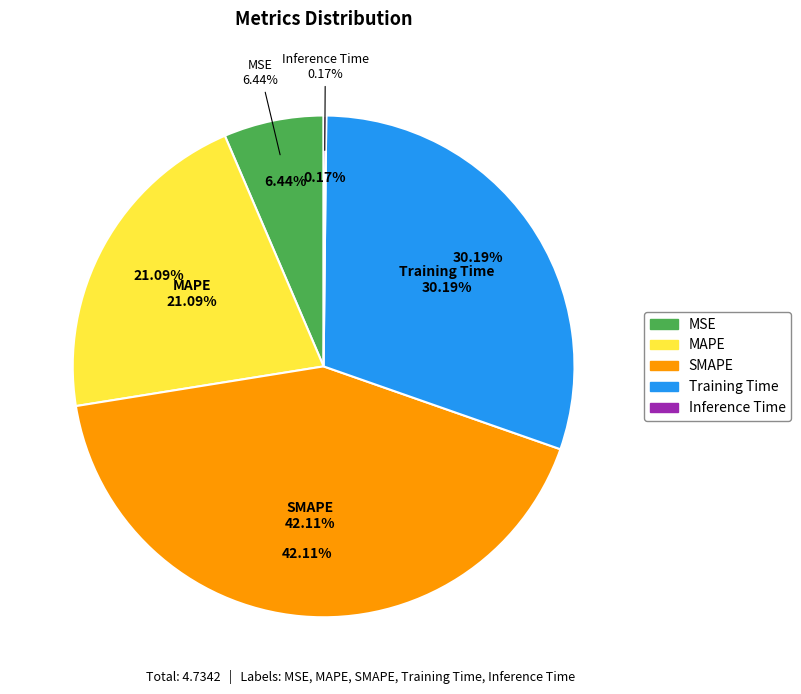

Is it true that MAPE is 21% of the pie?

True